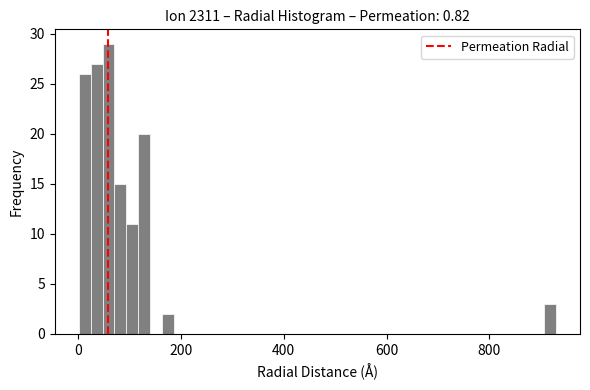

Read against the x-axis, roughly where is the centre of the tallest bar?

60